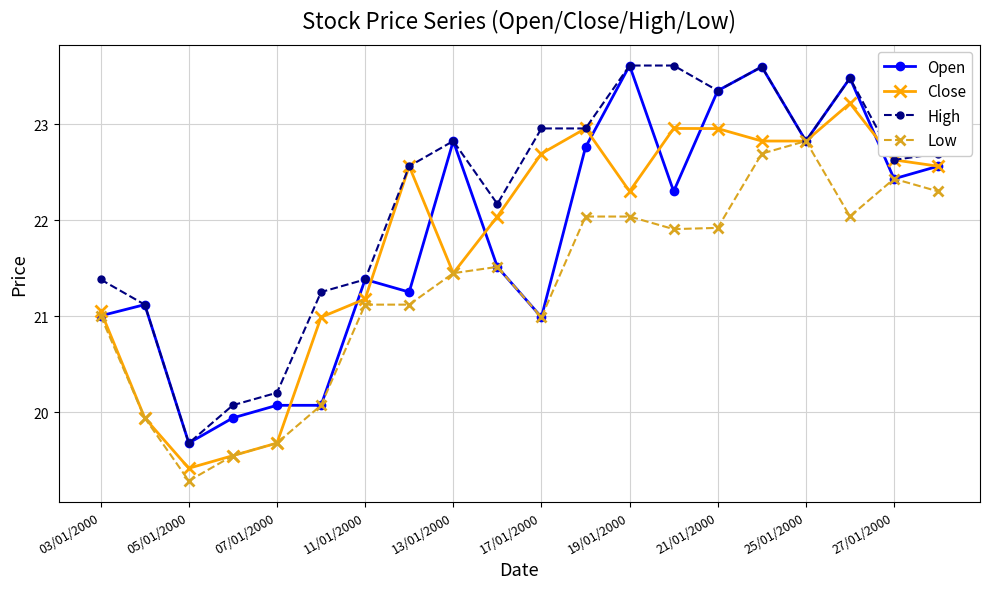

What is the difference between the second highest and second lowest values in the Open series?

3.7